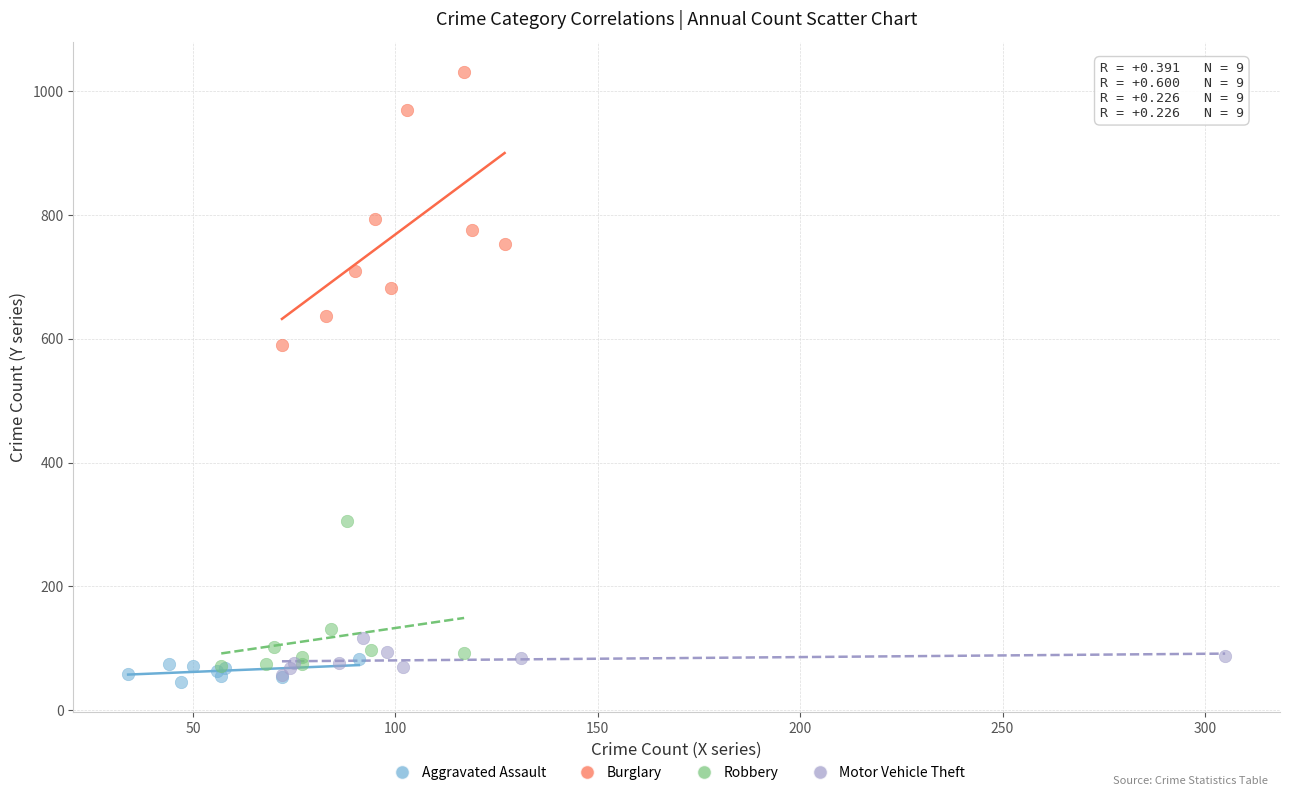

Which series has the largest Y range (max minus min)?

Burglary